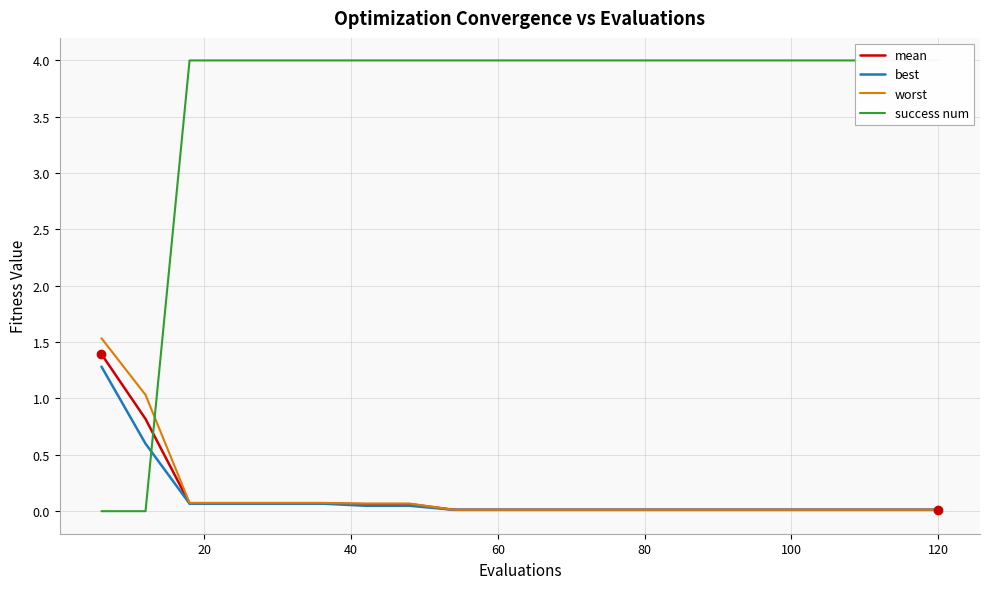

List the series in order of their peak value, lowest first.

best, mean, worst, success num